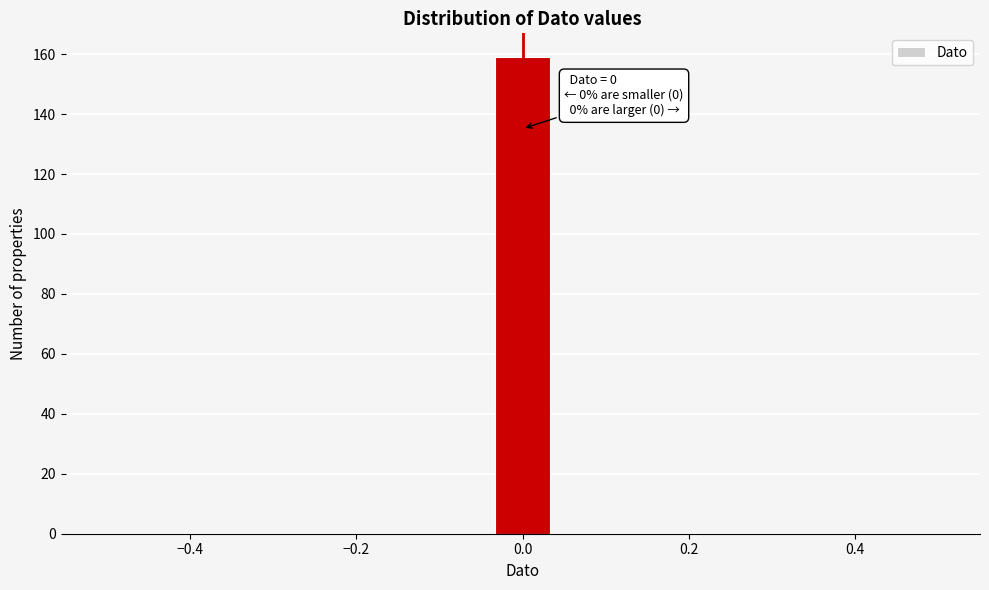

Around what value on the x-axis is the tallest bar? Give the approximate position of its centre, as read against the axis.

0.00